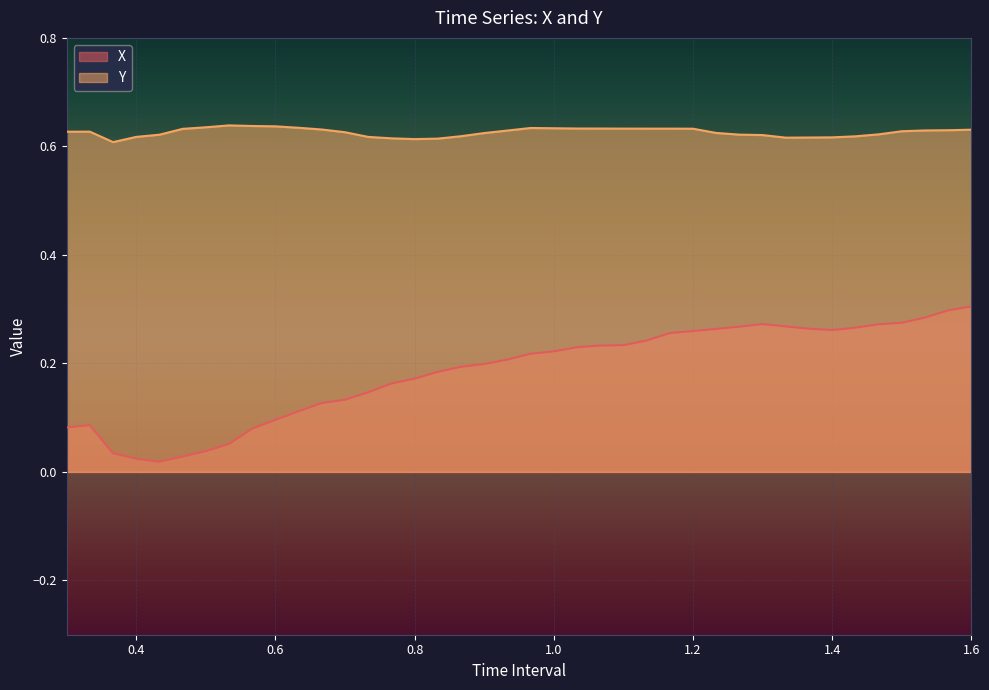

True or false: X and Y cross at least once.

False